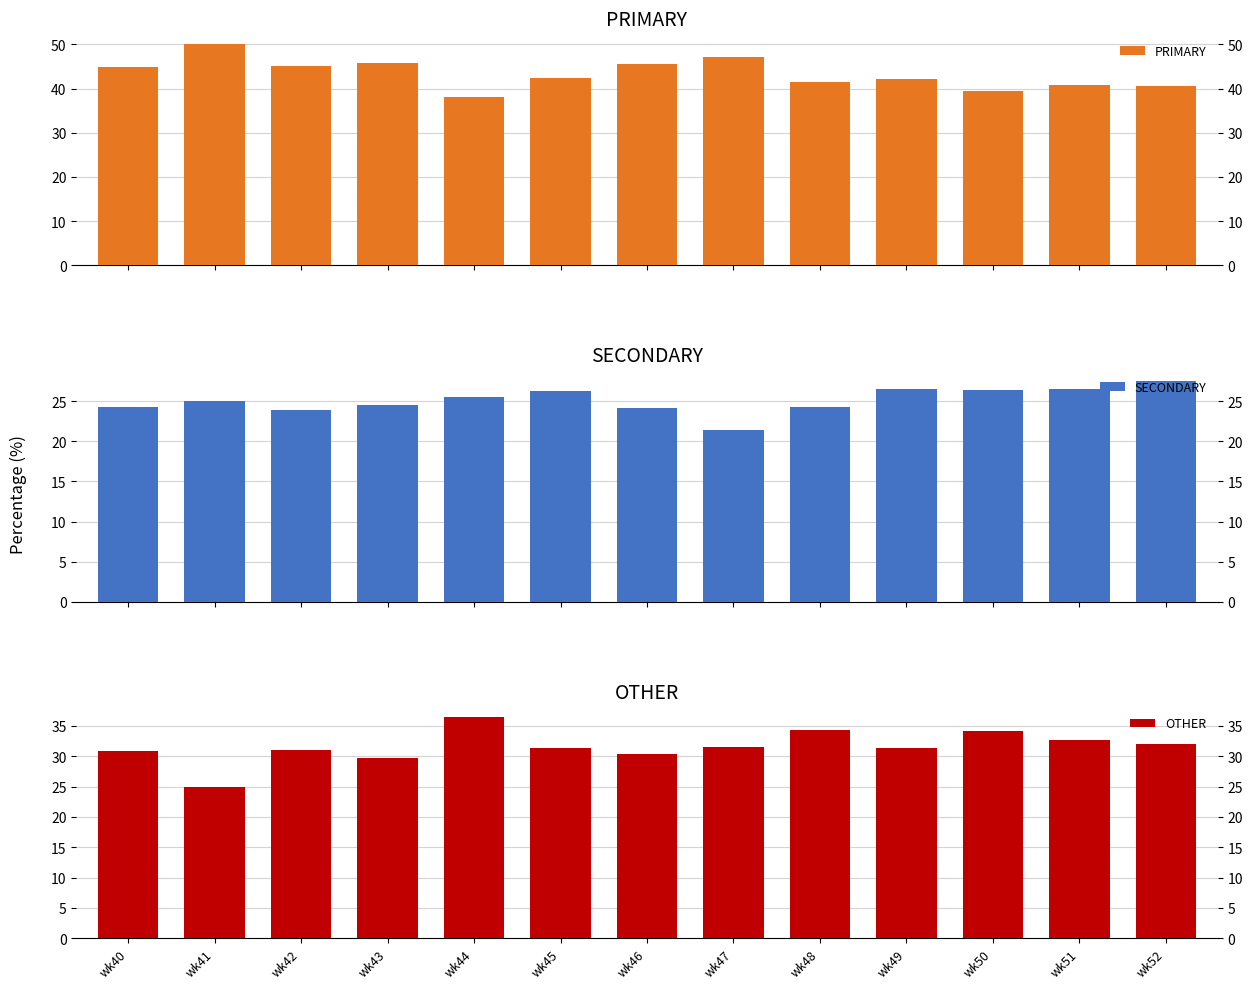

Which series changed the most between wk51 and wk52?

SECONDARY